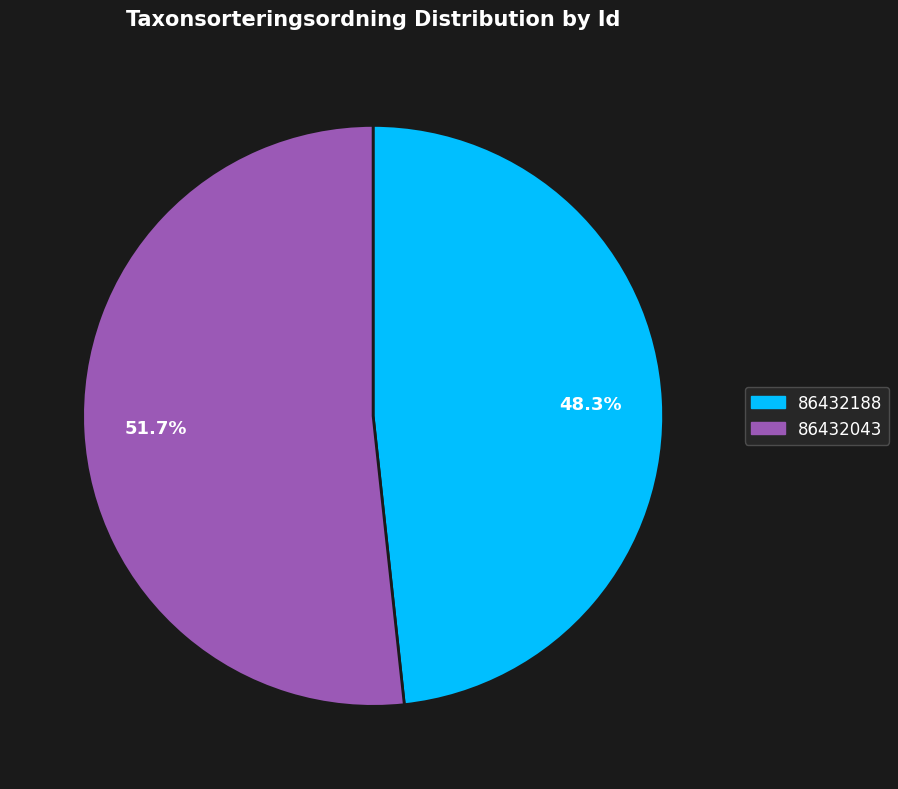

Does 86432188 represent more than half of the total?

No